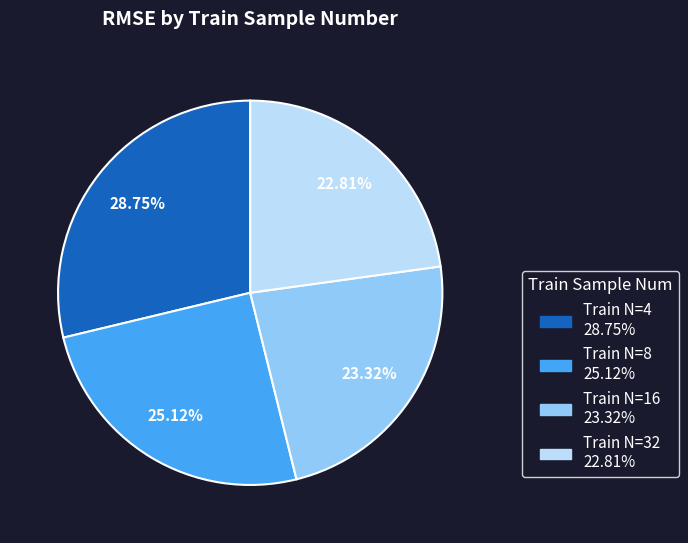

Does any single category account for the majority?

No